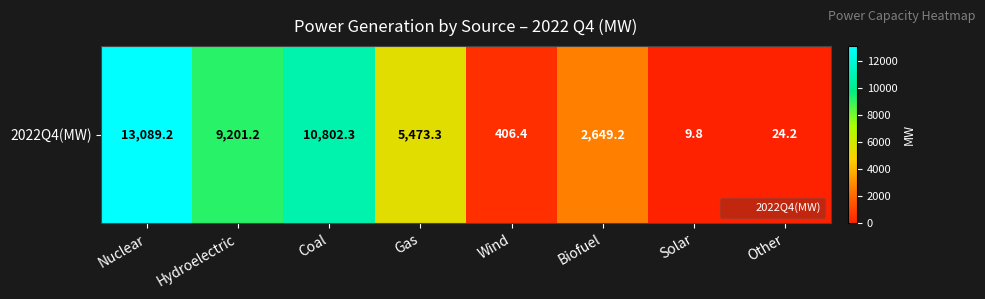

What is the difference between the second highest and second lowest values?

10778.1